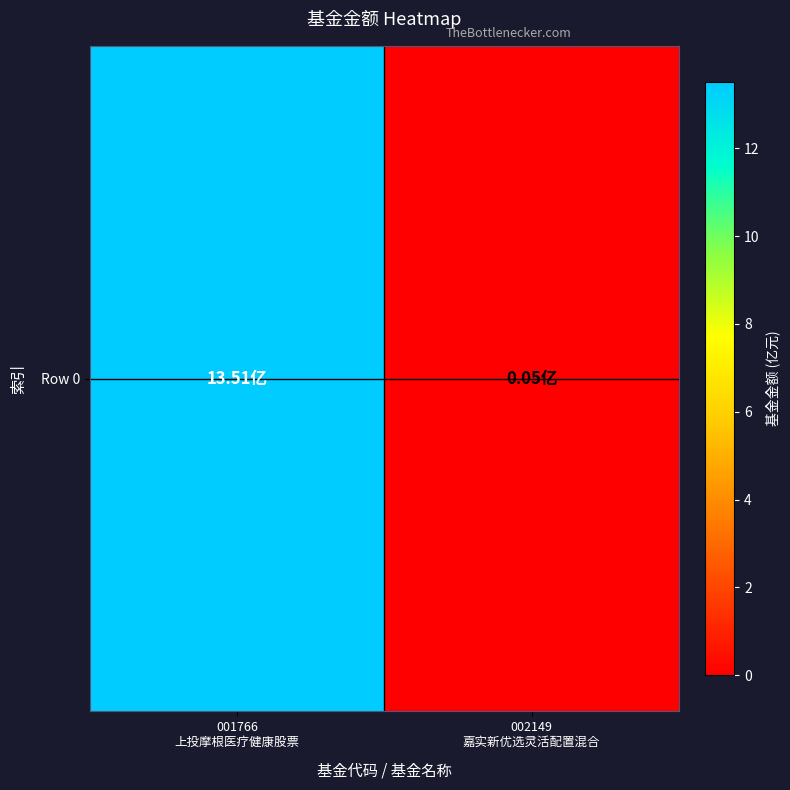

Rank the categories by value from lowest to highest.

002149
嘉实新优选灵活配置混合, 001766
上投摩根医疗健康股票